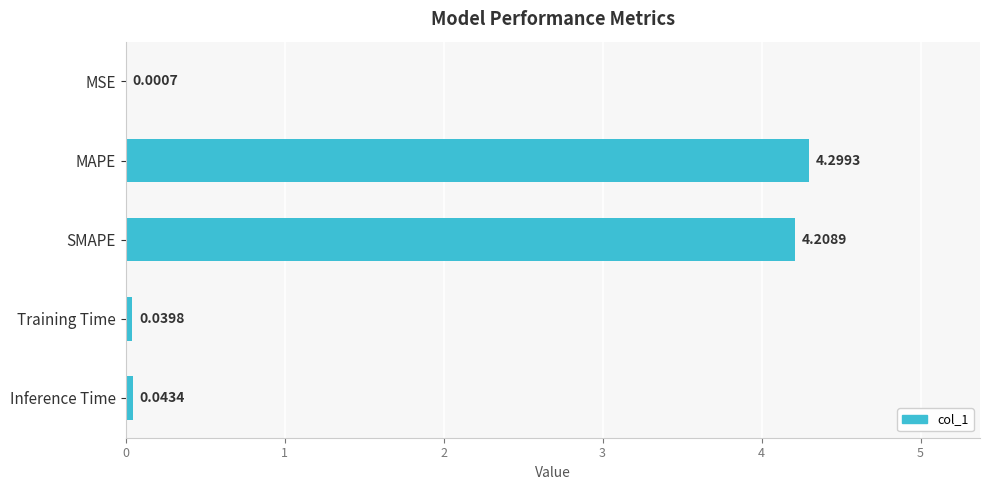

At which category does the chart reach its peak across all series?

MAPE